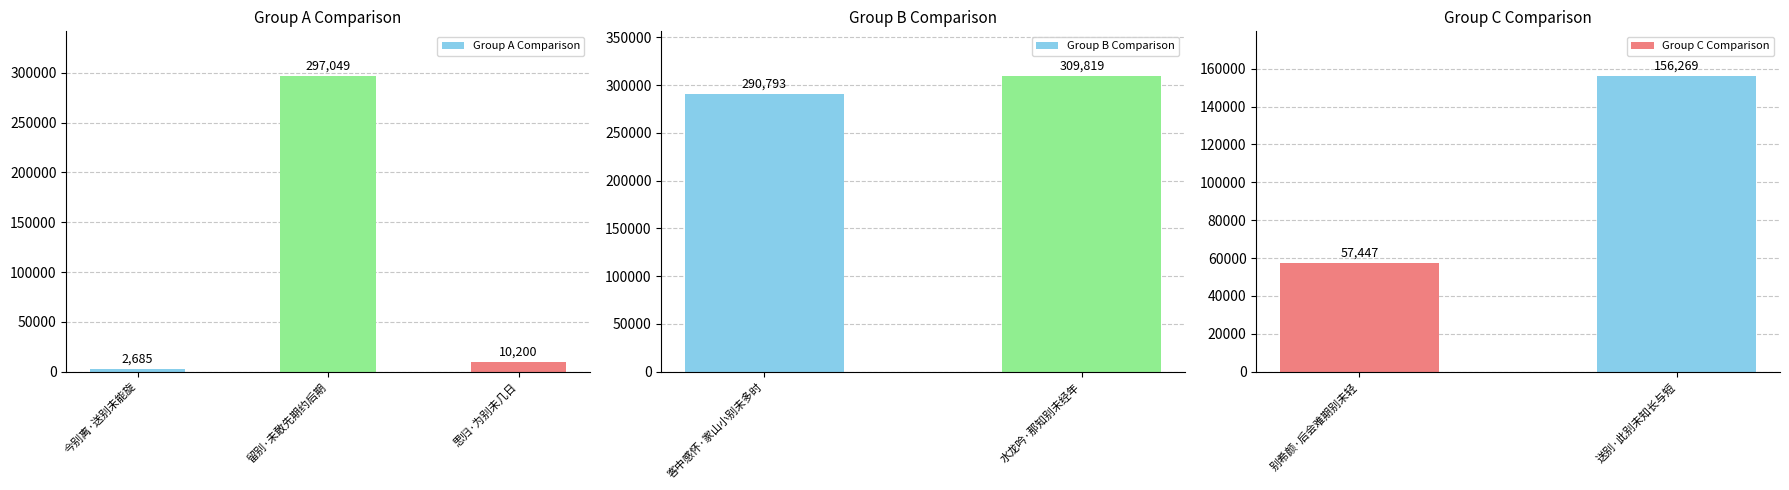

Are the bars horizontal?

No